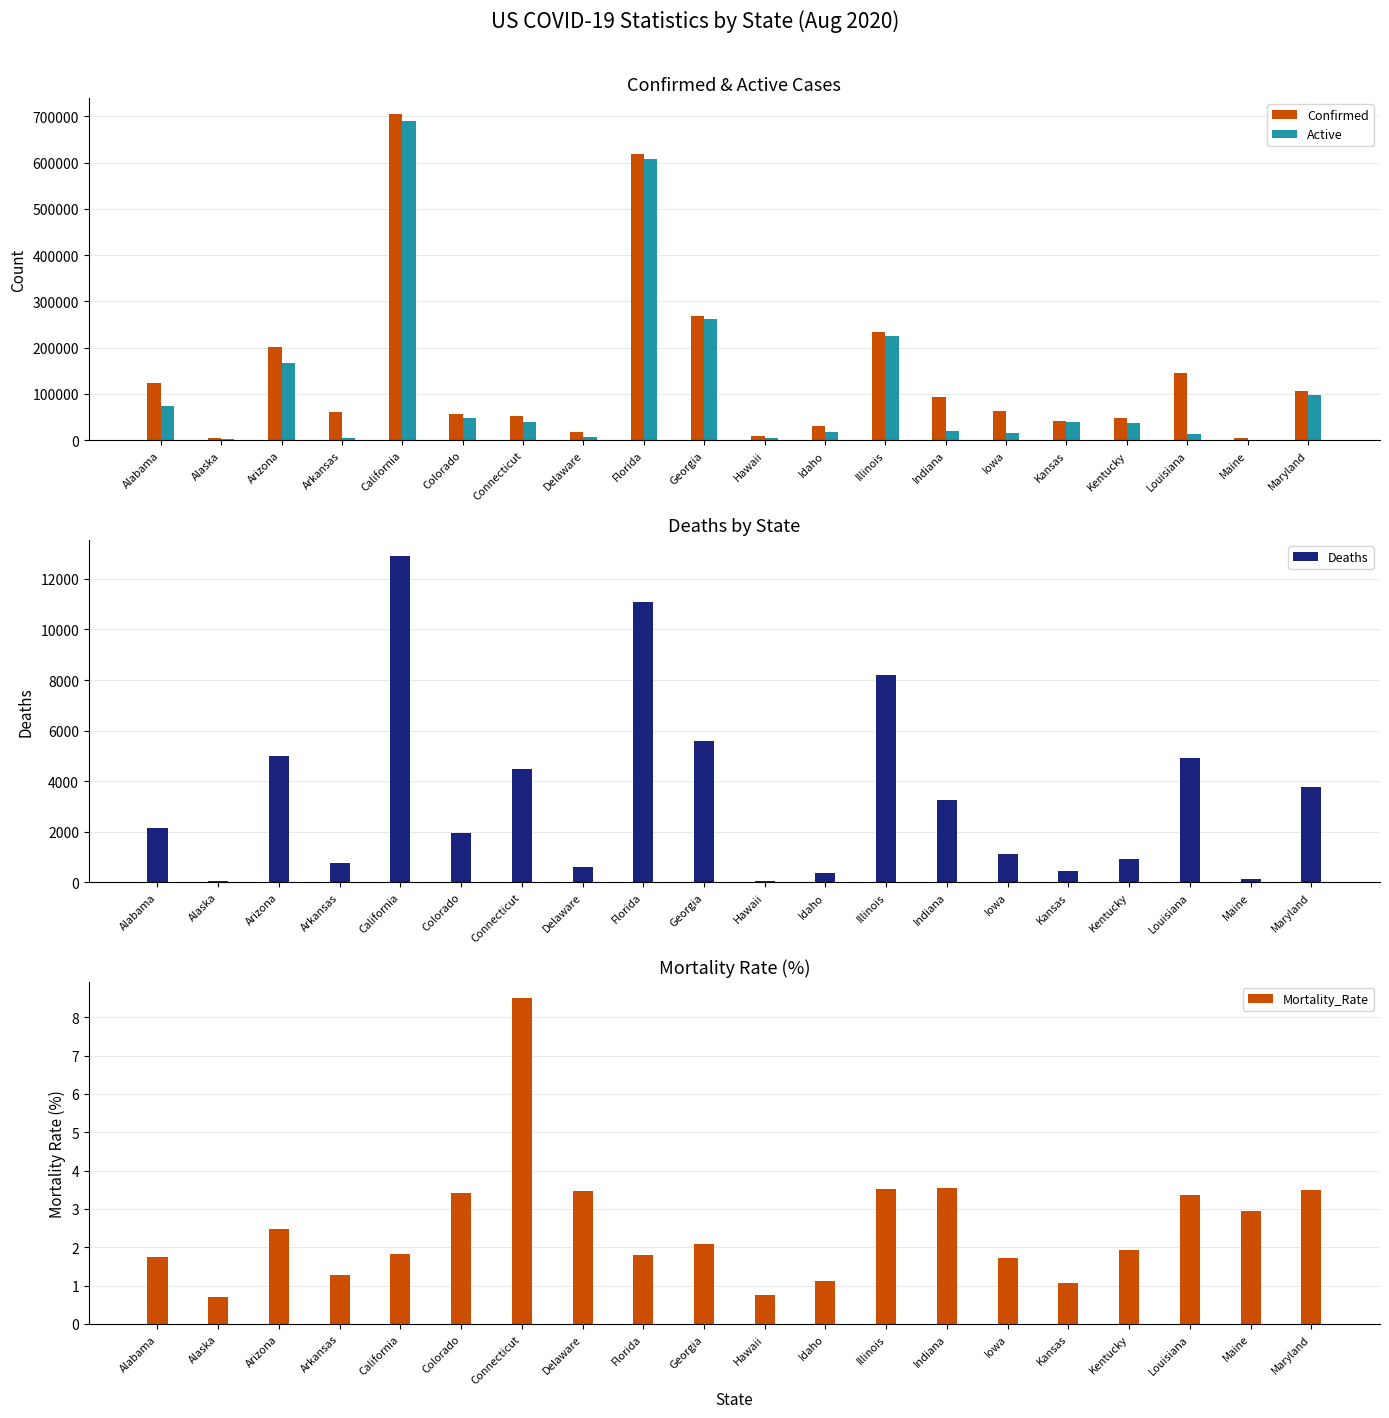

Reading right to left, extract all data points from this chart.

Confirmed: 107294.0	4492.0	146243.0	47577.0	41570.0	63612.0	92434.0	233066.0	31668.0	8139.0	267758.0	619003.0	17349.0	52495.0	57040.0	704311.0	60378.0	201287.0	5229.0	124155.0
Active: 97424.0	461.0	13421.0	36328.0	39488.0	16103.0	18966.0	224849.0	17135.0	5667.0	262182.0	607898.0	7474.0	39063.0	49157.0	689144.0	5473.0	165949.0	2944.0	73709.0
Deaths: 3746.0	132.0	4904.0	921.0	451.0	1100.0	3241.0	8217.0	358.0	62.0	5576.0	11105.0	615.0	4465.0	1942.0	12905.0	772.0	5007.0	37.0	2152.0
Mortality_Rate: 3.5	2.9	3.4	1.9	1.1	1.7	3.6	3.5	1.1	0.8	2.1	1.8	3.5	8.5	3.4	1.8	1.3	2.5	0.7	1.7